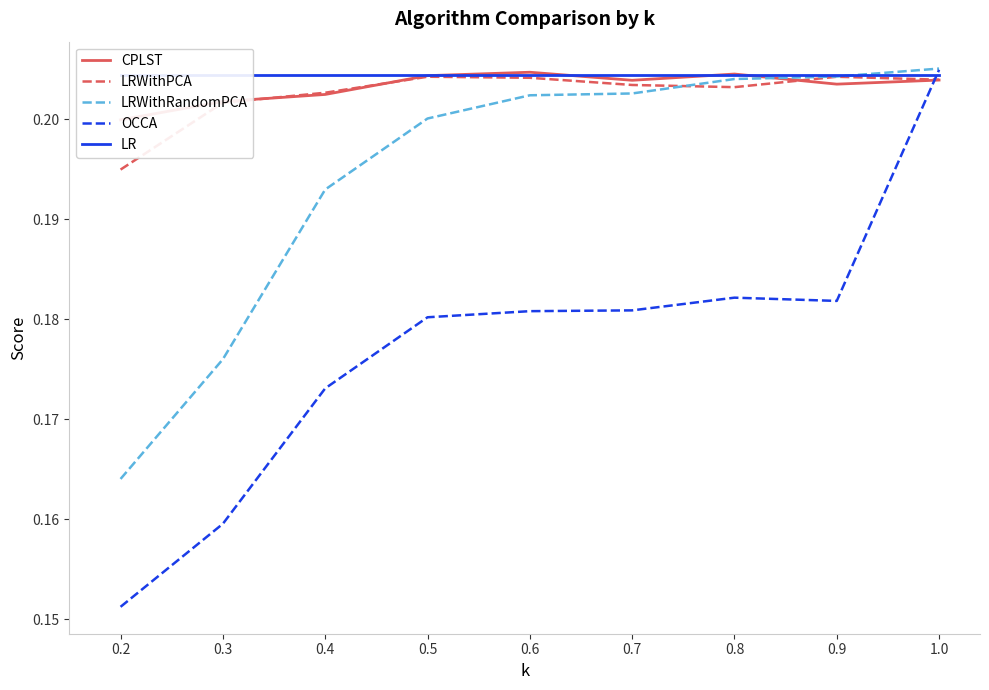

The LRWithPCA series shows 0.3 at 0.6. True or false?

False